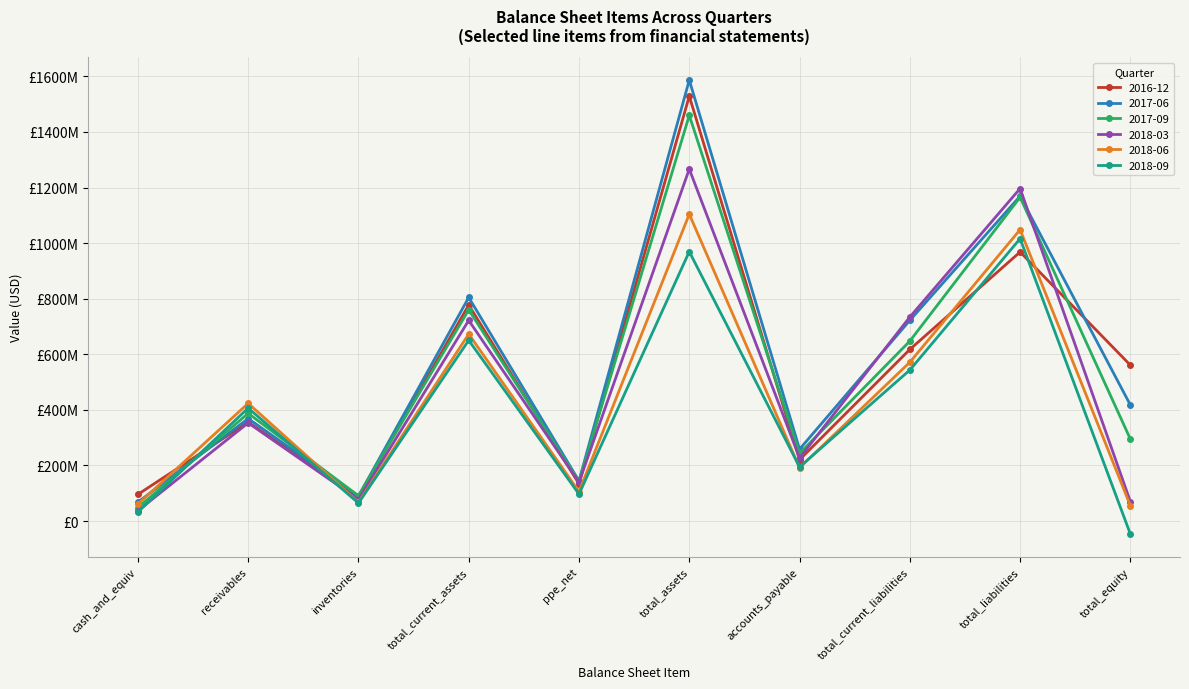

Is this an area chart (filled region under the line)?

No